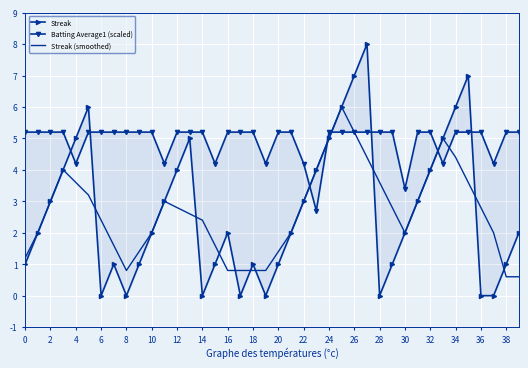

What is the maximum value for Streak (smoothed)?

6.0